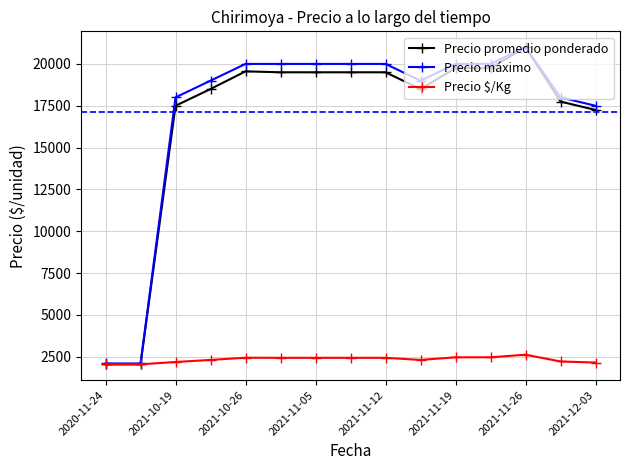

What is the highest value of the Precio promedio ponderado series?

21000